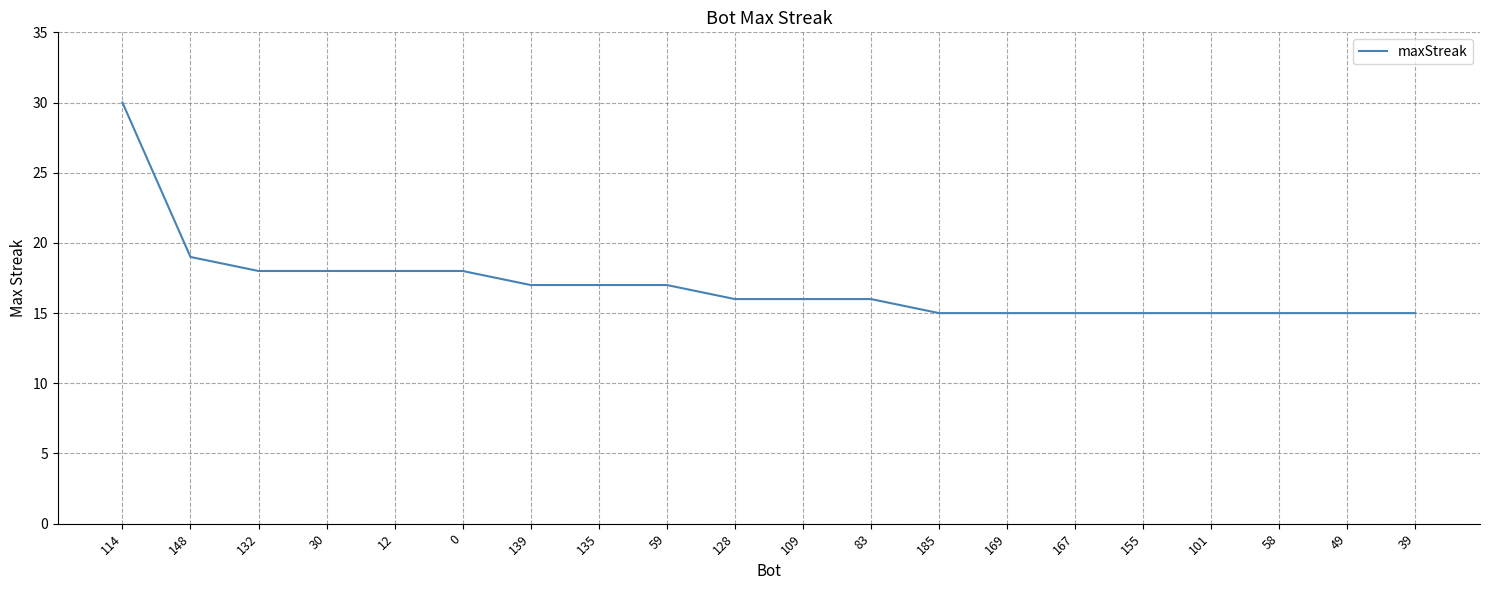

The value at 148 is 19. True or false?

True